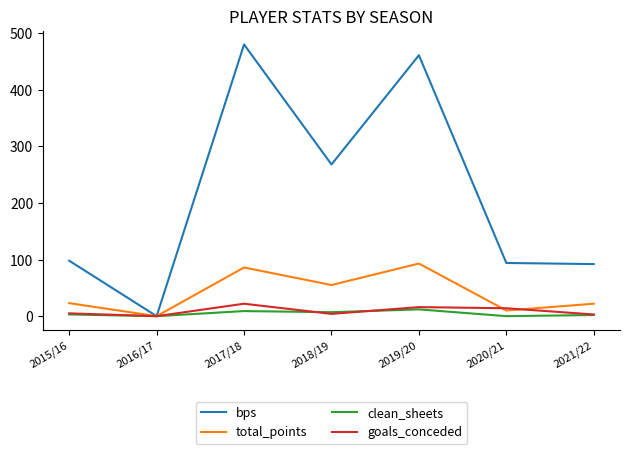

At which label does bps reach its minimum?

2016/17